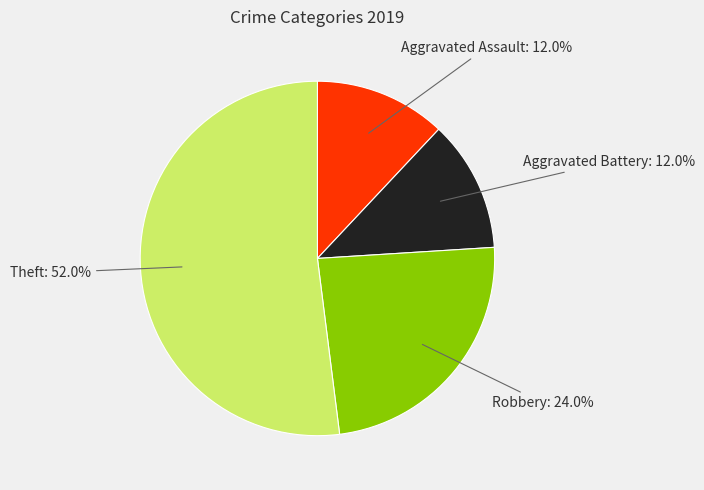

To the nearest percent, what portion does Aggravated Assault represent?

12%